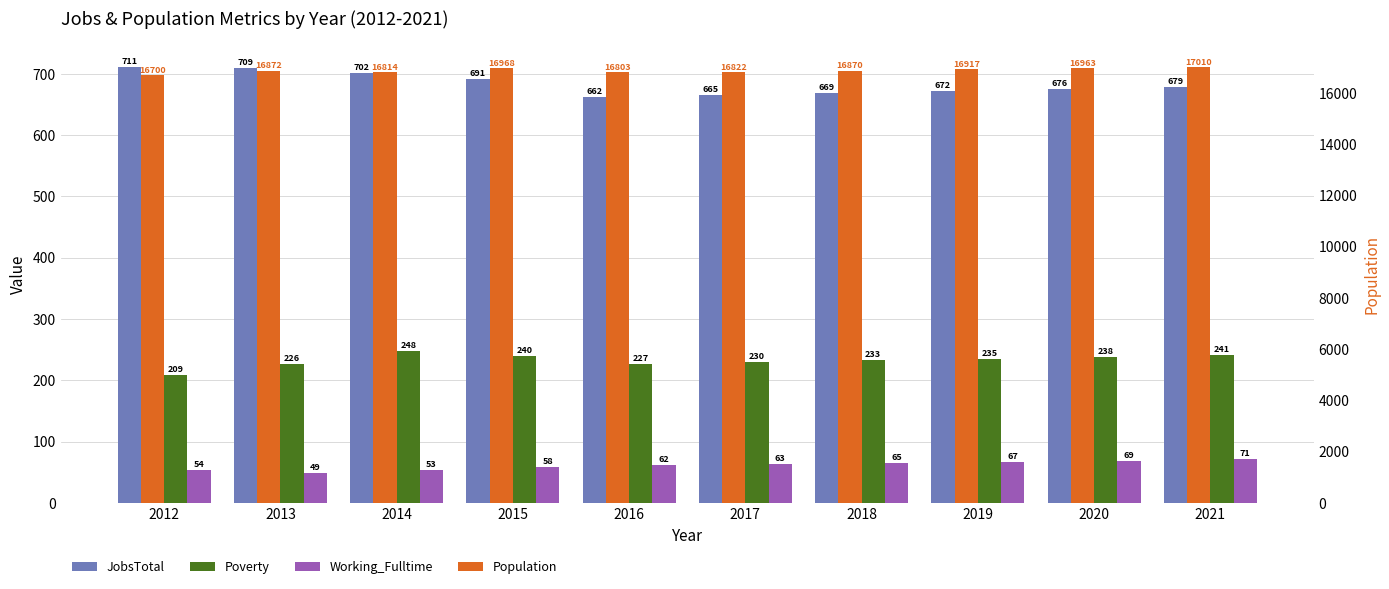

At which label does Population reach its minimum?

2012